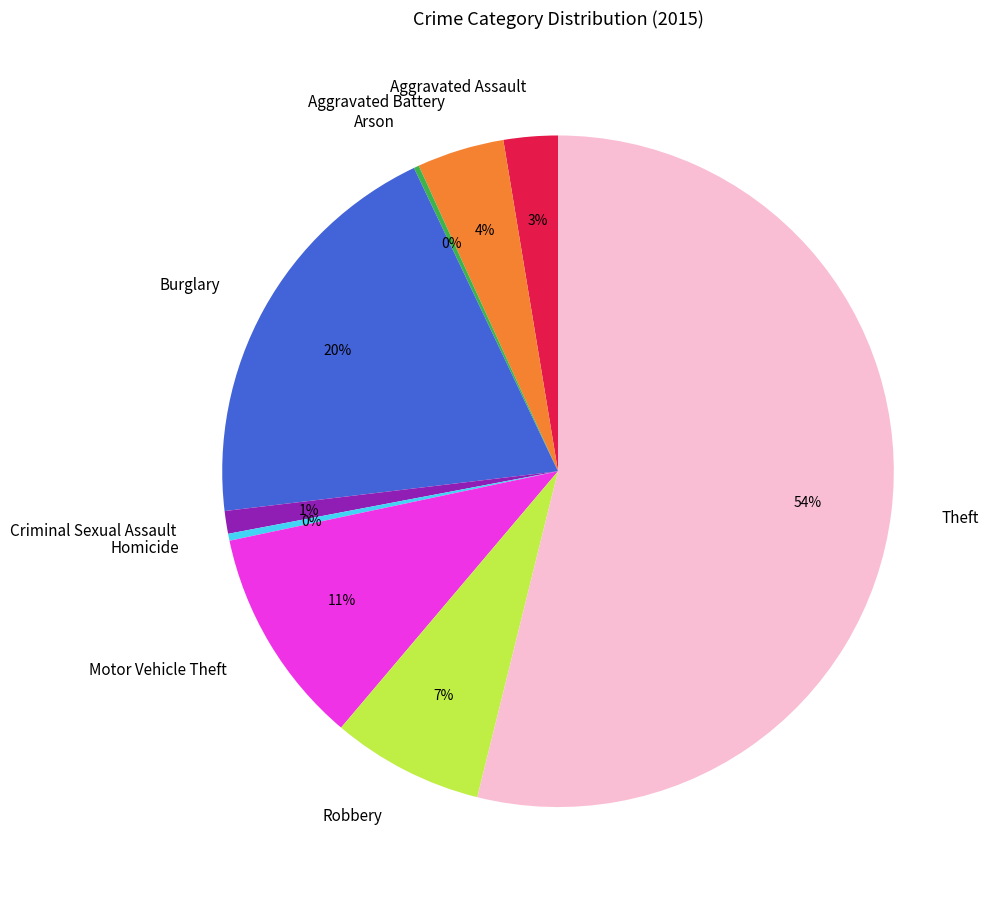

Combined, do Robbery and Homicide account for over 50%?

No